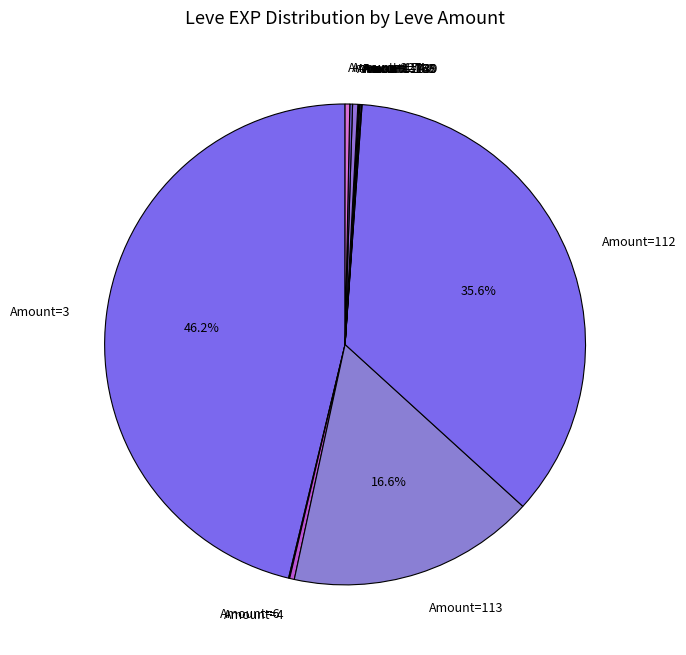

Is there a majority slice in this chart?

No